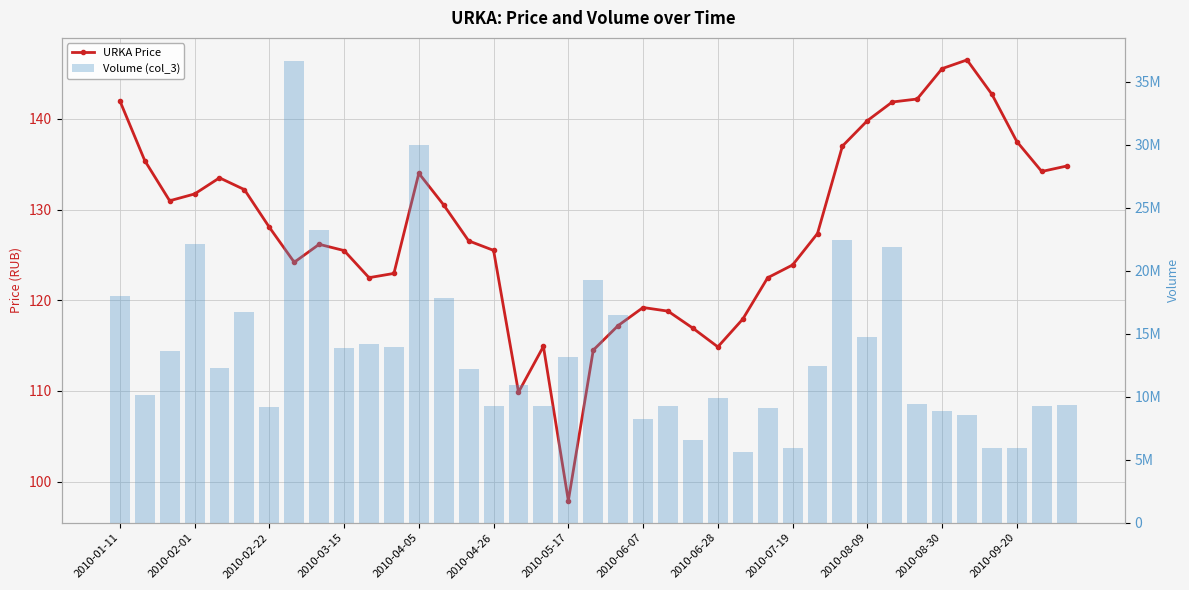

What is the spread (max minus min) of values at 2010-08-09?

14769902.2